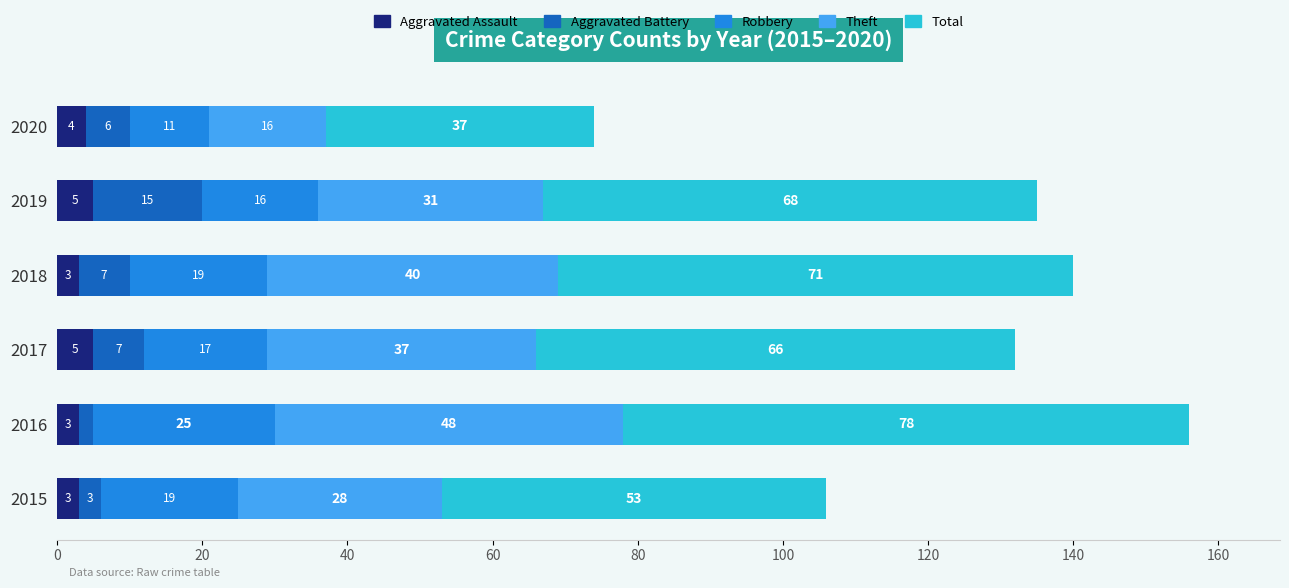

What is the maximum value for Aggravated Assault?

5